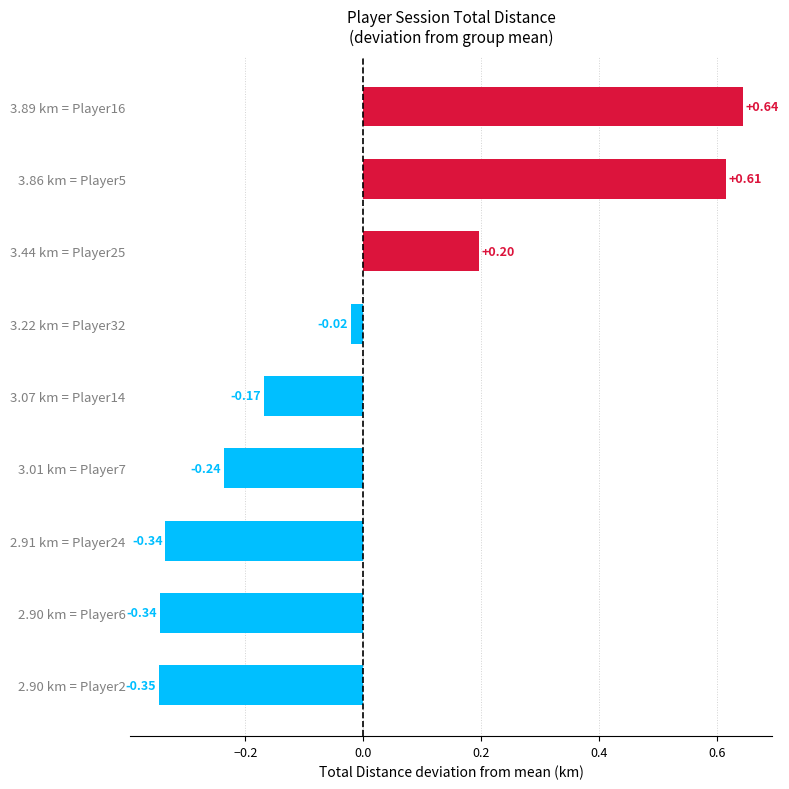

Which has a higher value, 2.91 km = Player24 or 3.44 km = Player25?

3.44 km = Player25